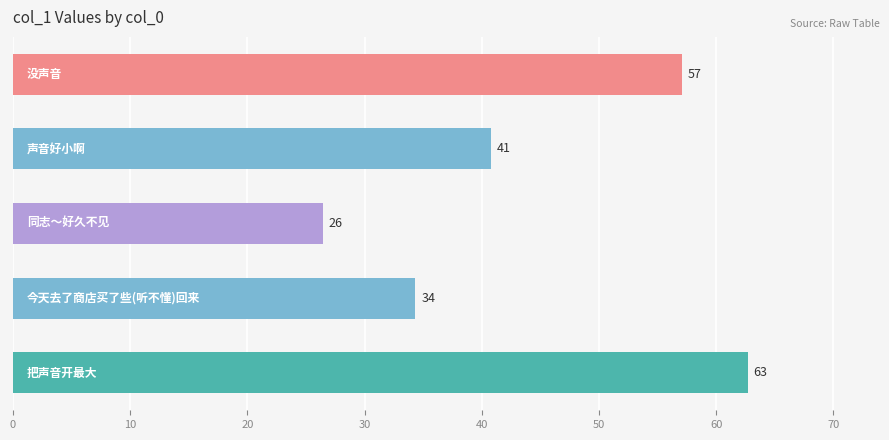

Are the bars horizontal?

Yes